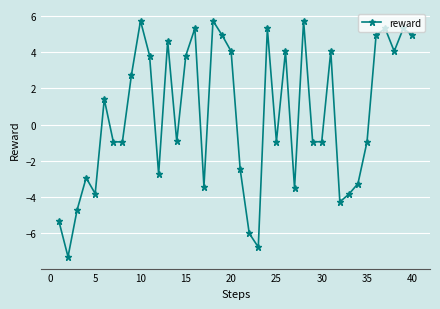

What is the value of the 29th point from the left?

-0.9